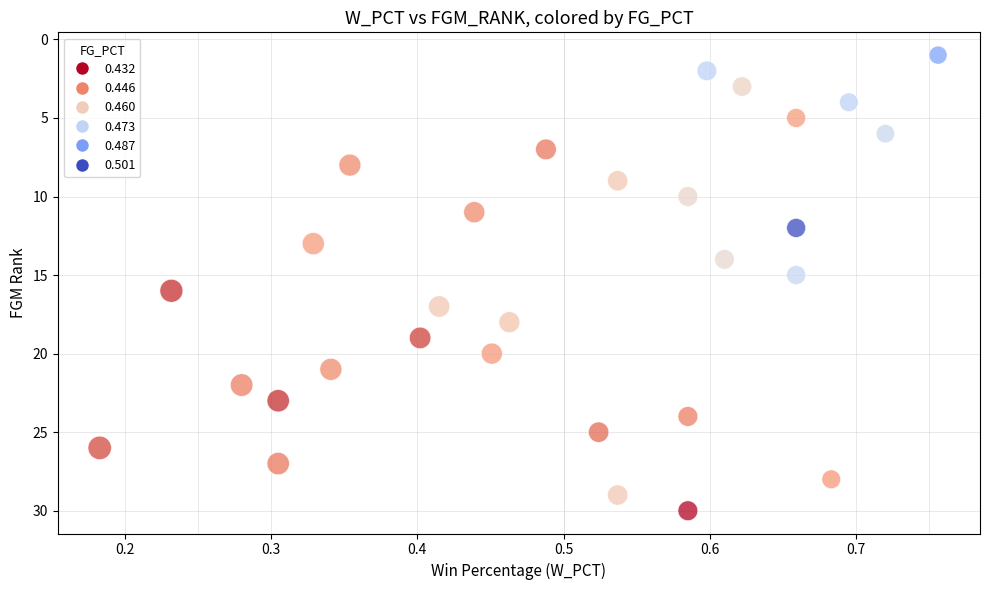

What is the range of Y values (max minus min)?

29